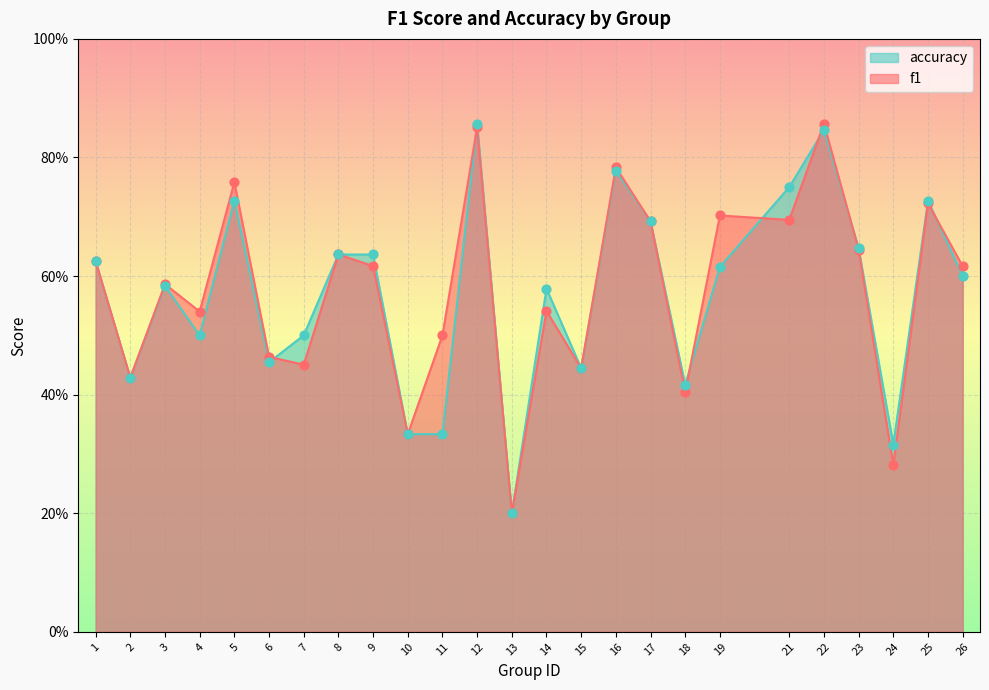

Is the value of f1 at 1 greater than the value of accuracy at 16?

No